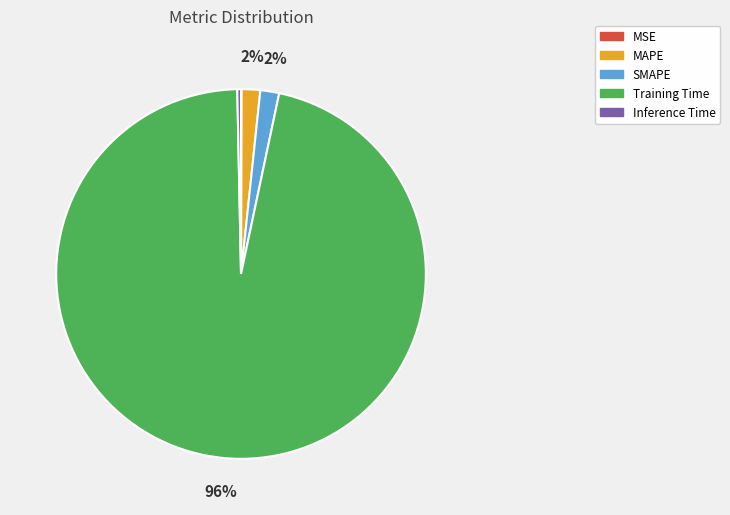

The Training Time slice represents 96% of the pie. True or false?

True